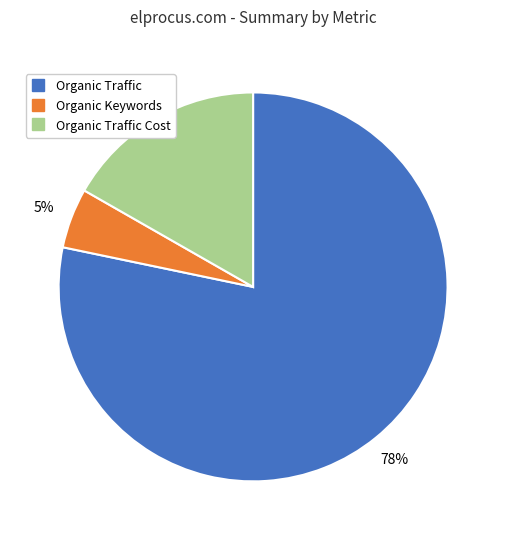

Is there any slice that represents more than half of the pie?

Yes